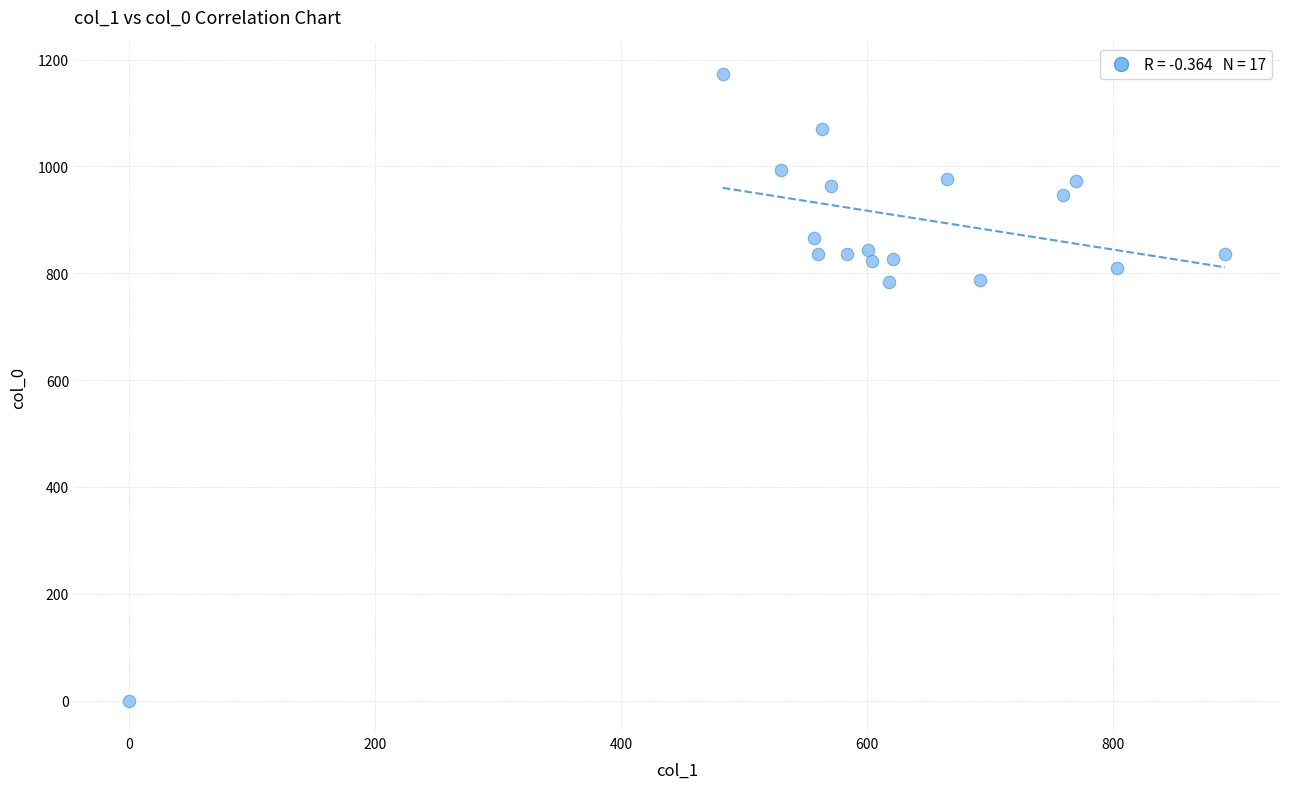

What is the range of X values (max minus min)?

891.0